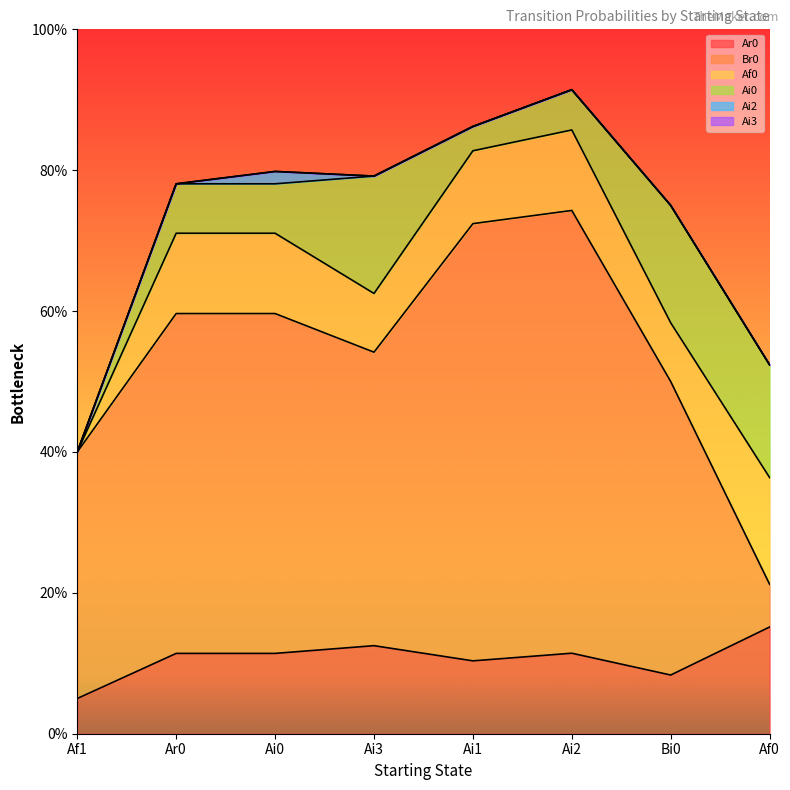

Where is Ai2 nearest to the value 0?

Af1